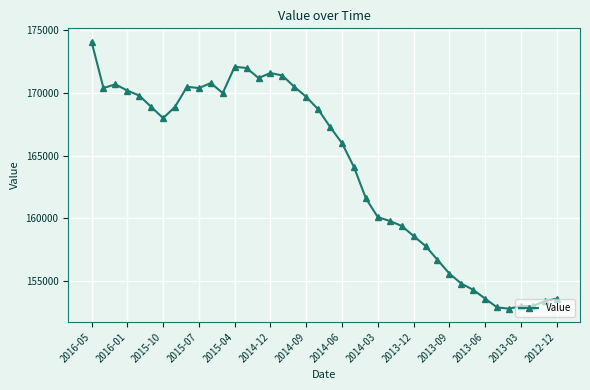

What is the maximum value shown in the chart?

174100